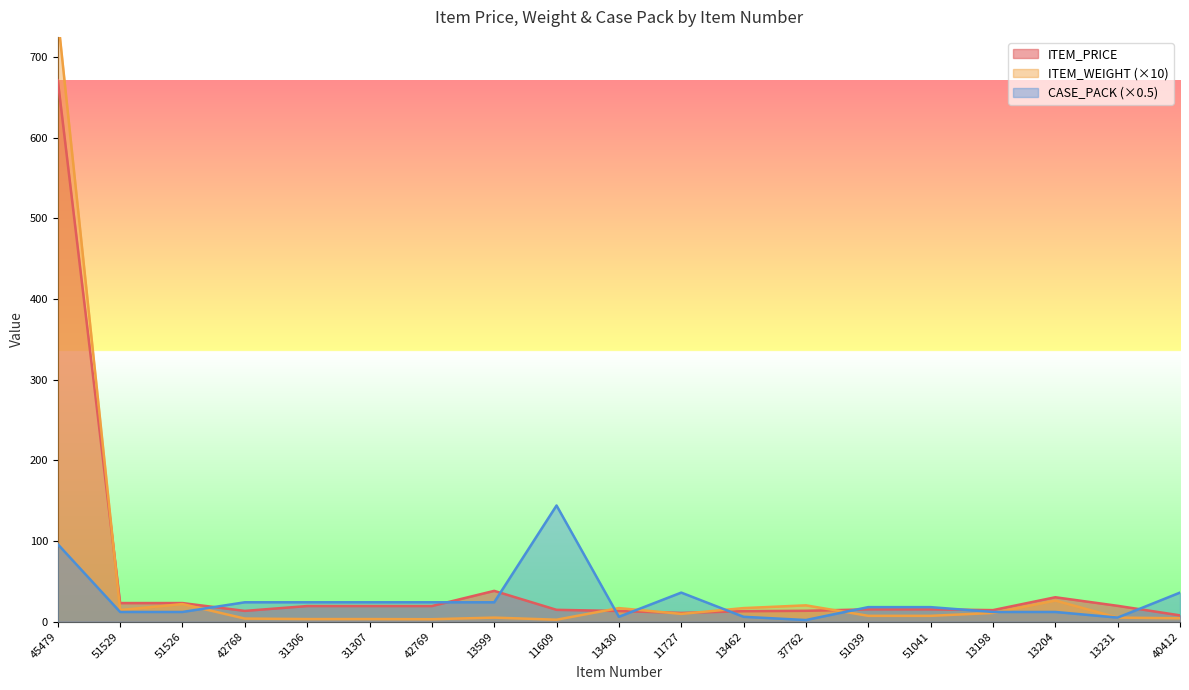

How many times do CASE_PACK and ITEM_PRICE cross each other?

9